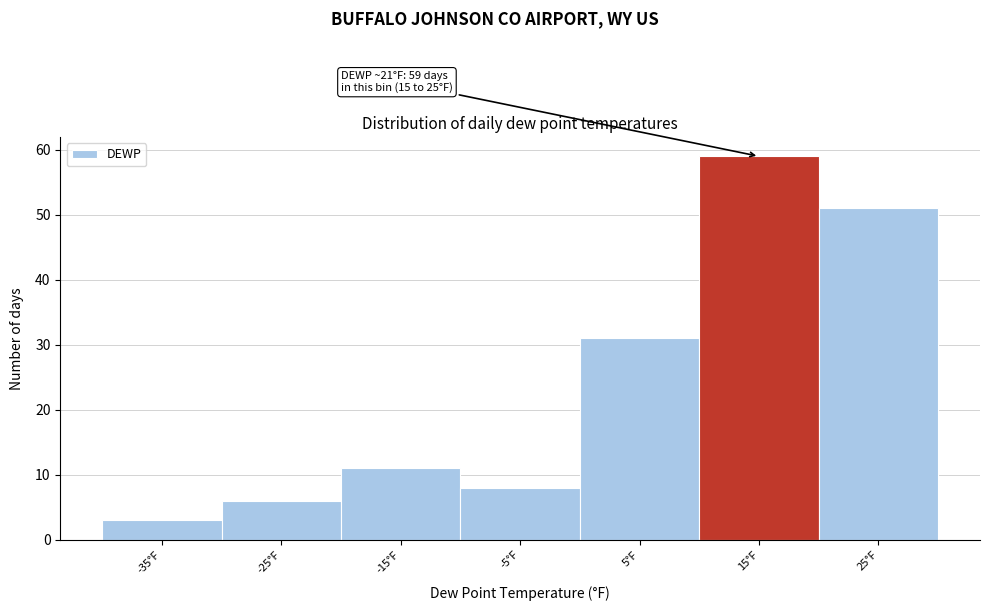

Reading right to left, transcribe all the data shown in this chart.

51	59	31	8	11	6	3